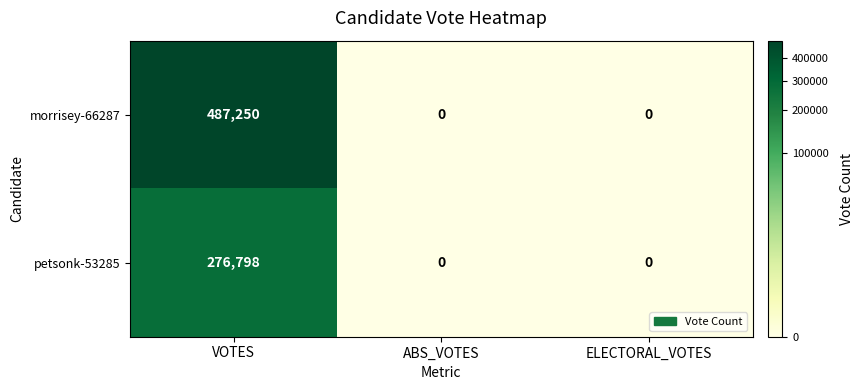

What is the sum of all morrisey-66287 values?

487250